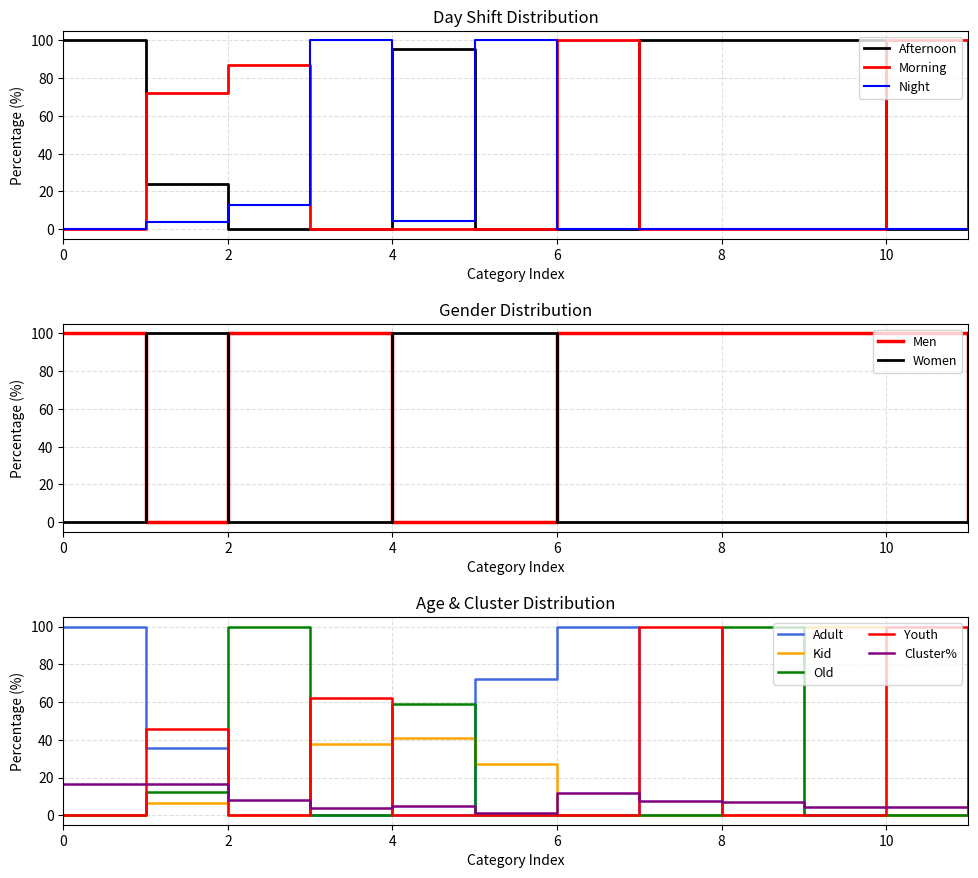

At how many categories does at least one series exceed 10?

12